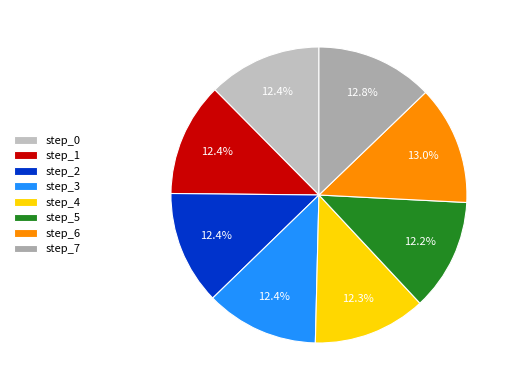

Which slice is the largest?

step_6